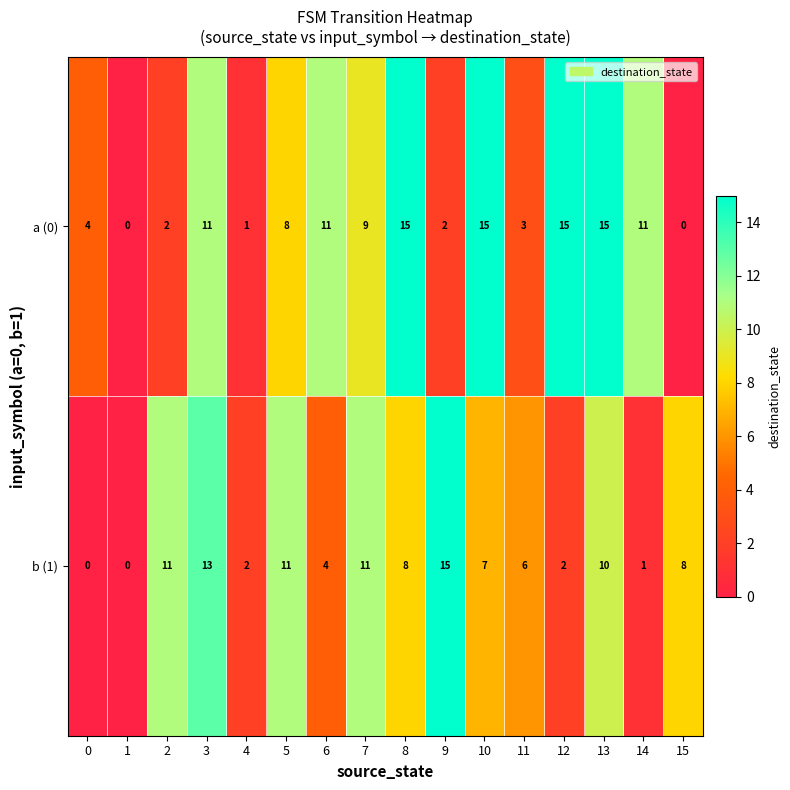

The a (0) series shows 15 at 8. True or false?

True